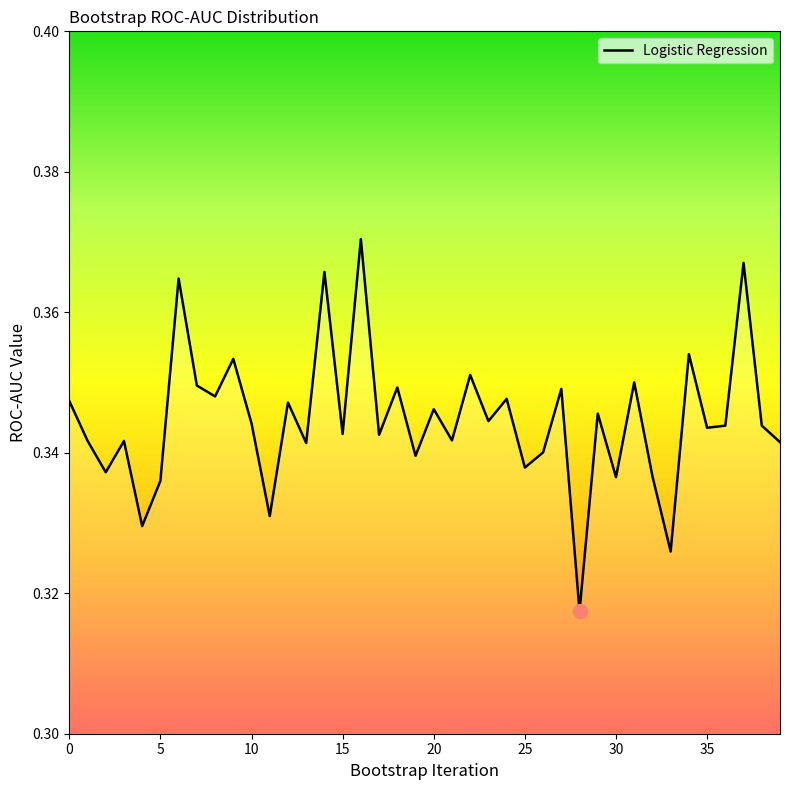

Which category has the highest value across all series?

16